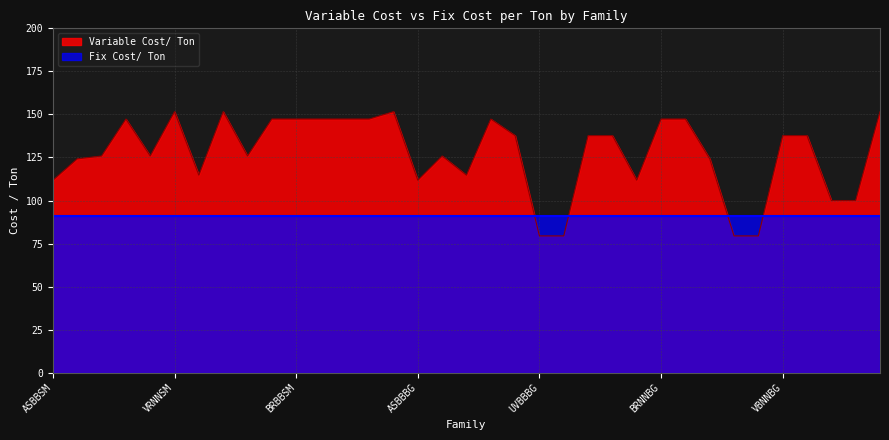

Which category has the highest value across all series?

VRNNSM